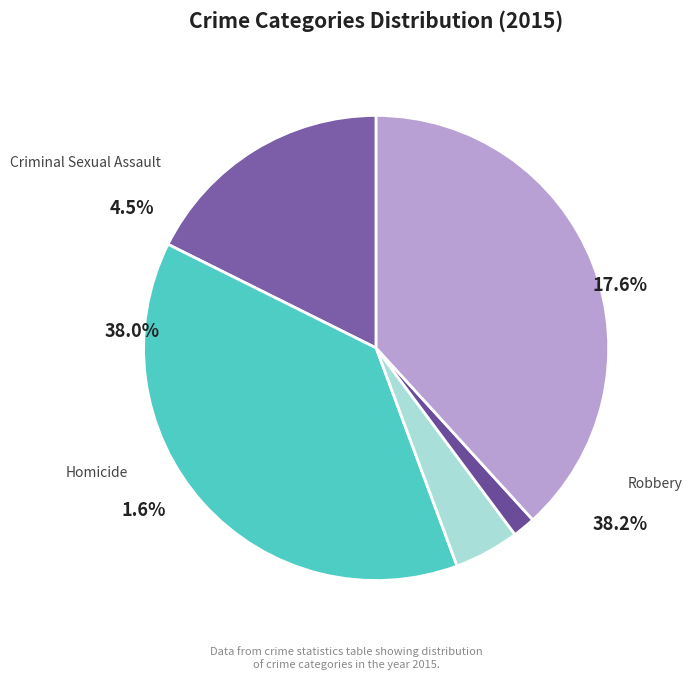

To the nearest percent, what is the average slice percentage?

20%